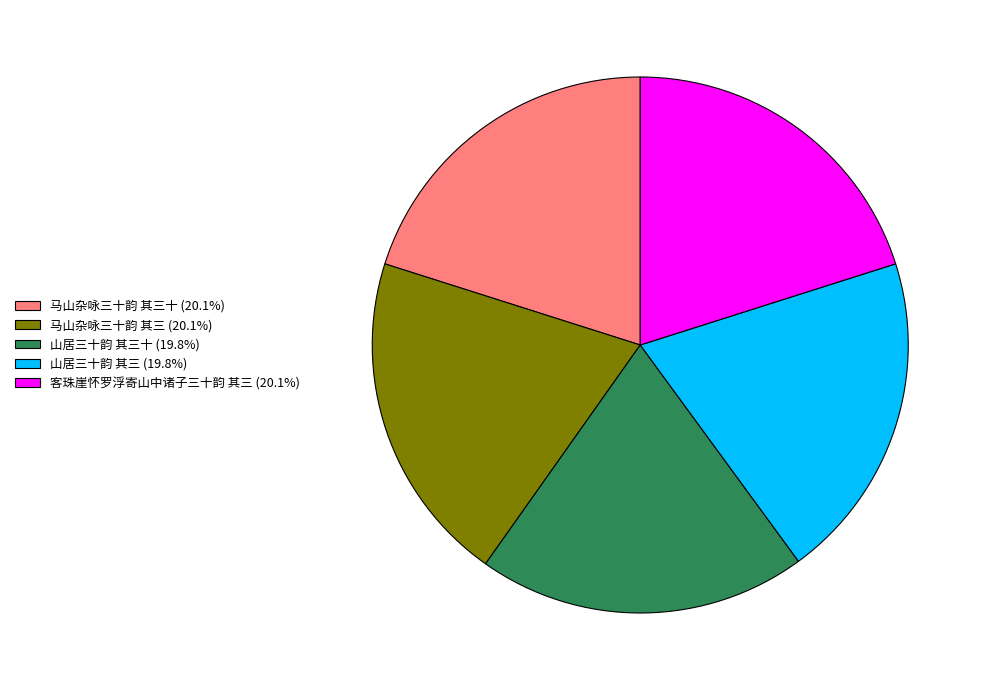

Combined, do 客珠崖怀罗浮寄山中诸子三十韵 其三 (20.1%) and 山居三十韵 其三 (19.8%) account for over 50%?

No